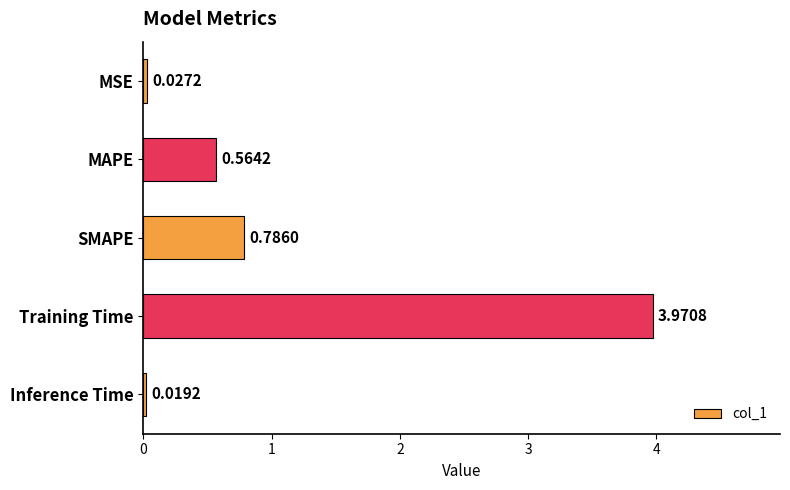

What is the difference between the values at MAPE and MSE?

0.5